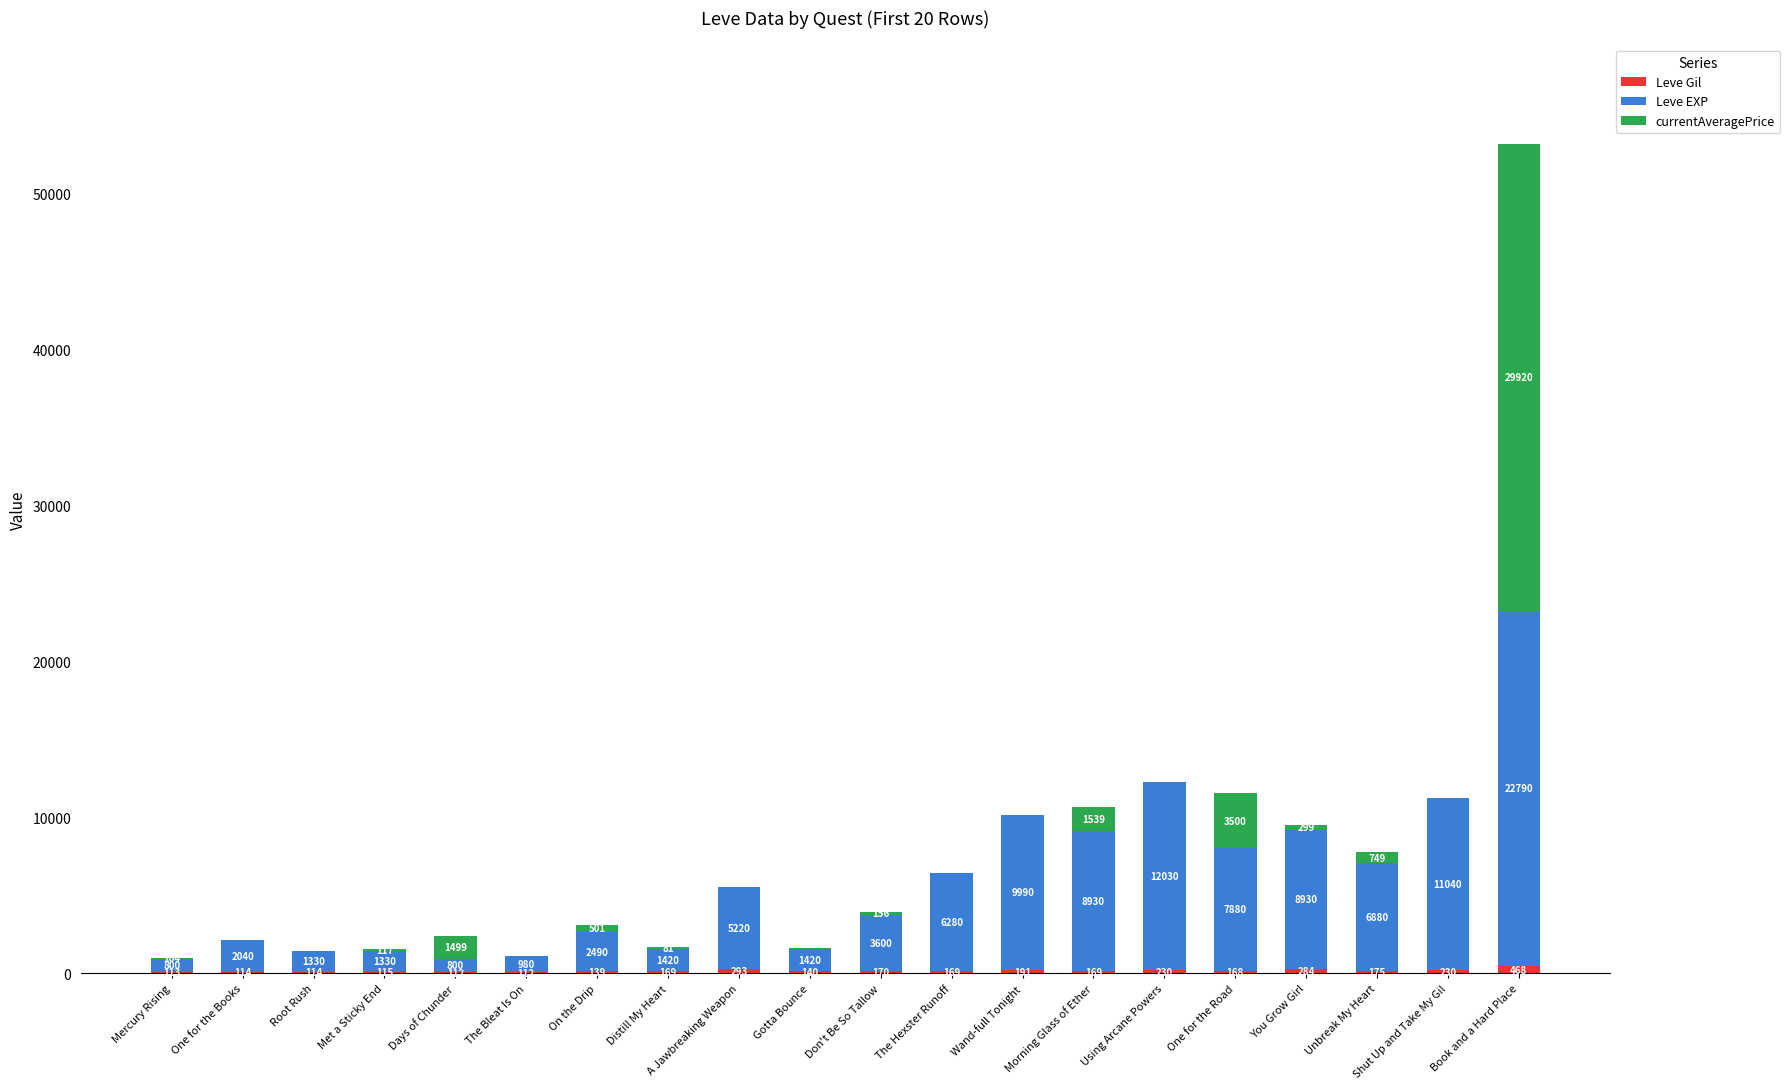

At which category is the sum across all series the highest?

Book and a Hard Place